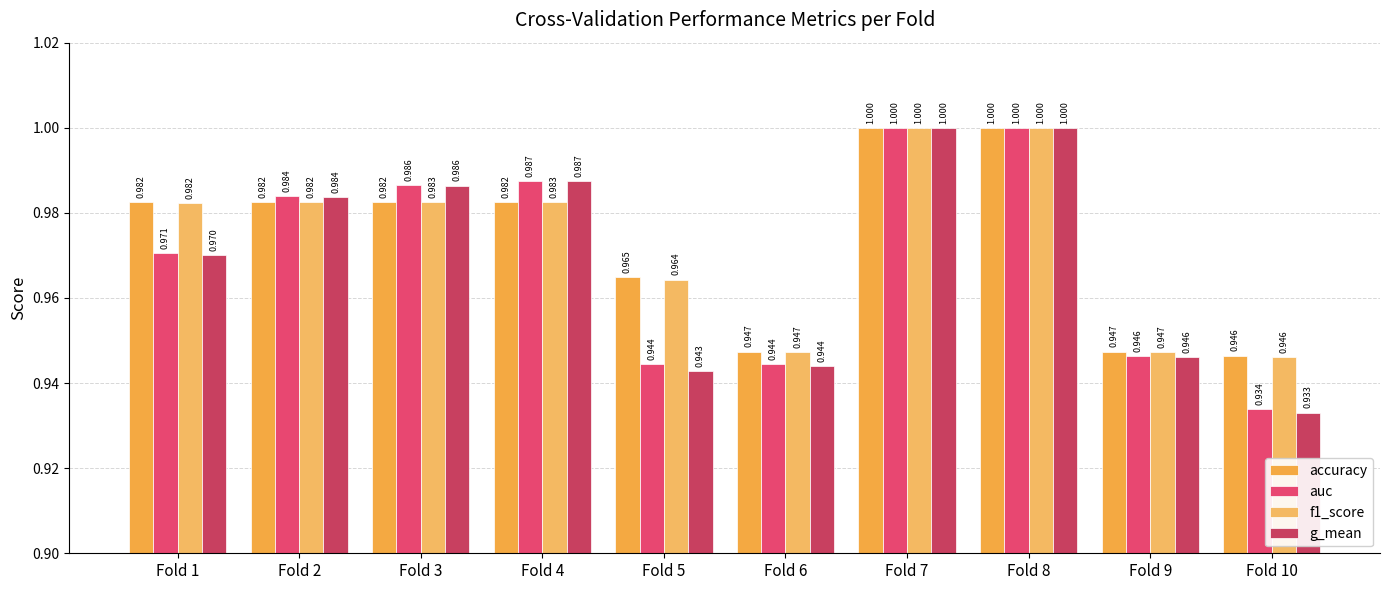

Reading left to right, what are all the values shown in this chart?

accuracy: 1.0	1.0	1.0	1.0	1.0	0.9	1.0	1.0	0.9	0.9
auc: 1.0	1.0	1.0	1.0	0.9	0.9	1.0	1.0	0.9	0.9
f1_score: 1.0	1.0	1.0	1.0	1.0	0.9	1.0	1.0	0.9	0.9
g_mean: 1.0	1.0	1.0	1.0	0.9	0.9	1.0	1.0	0.9	0.9